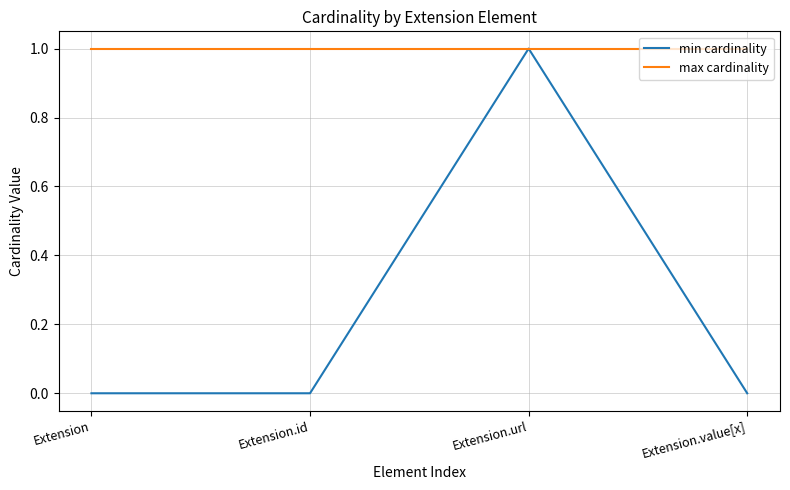

What position from the left is Extension.id?

2